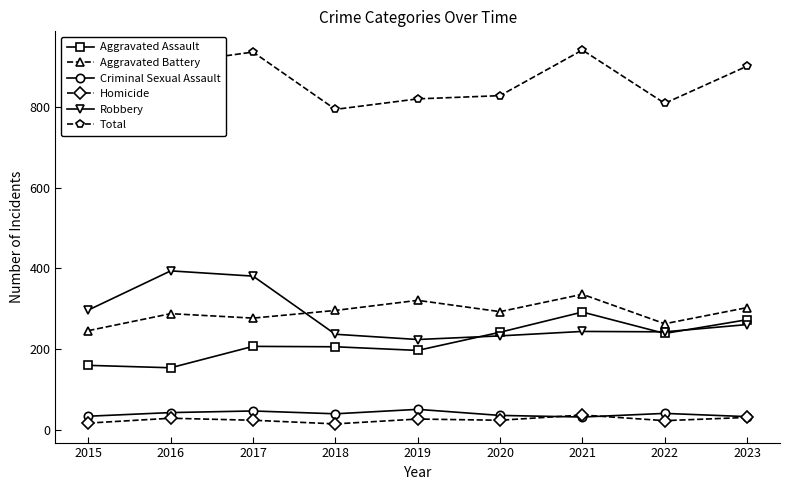

True or false: Aggravated Battery has a value of 526 at 2023.

False